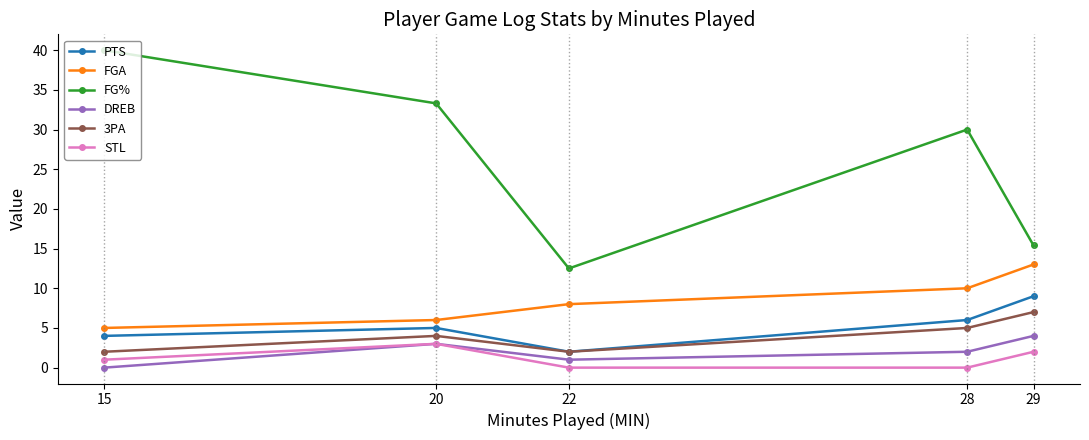

What are all the series names shown in the legend?

PTS, FGA, FG%, DREB, 3PA, STL